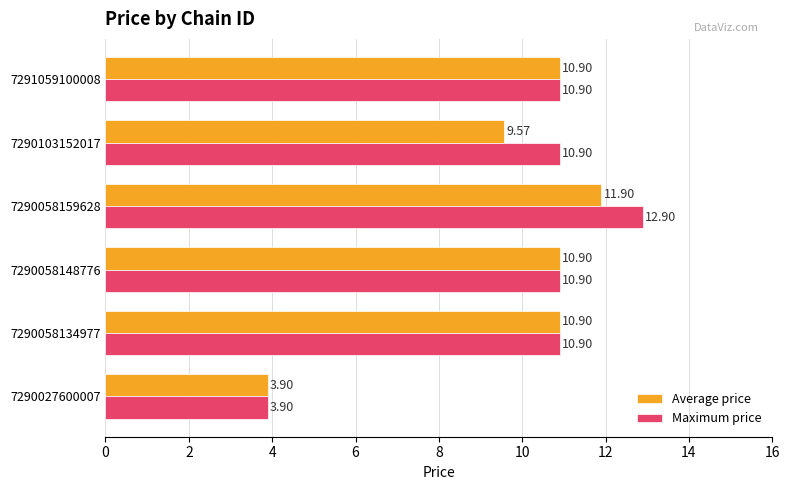

List the series in order of their overall mean, highest first.

Maximum price, Average price